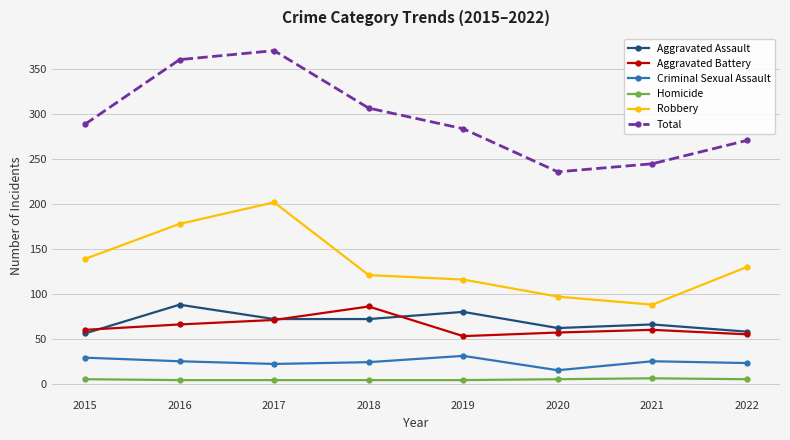

The Aggravated Assault series shows 66 at 2021. True or false?

True